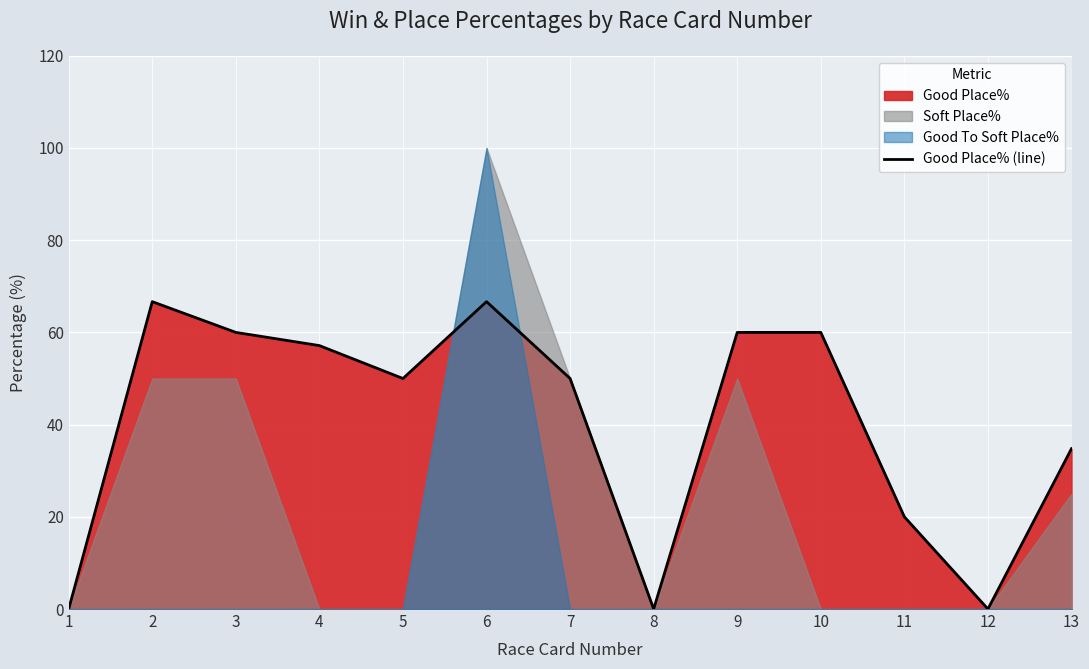

What is the value of the 13th point from the left?

34.8